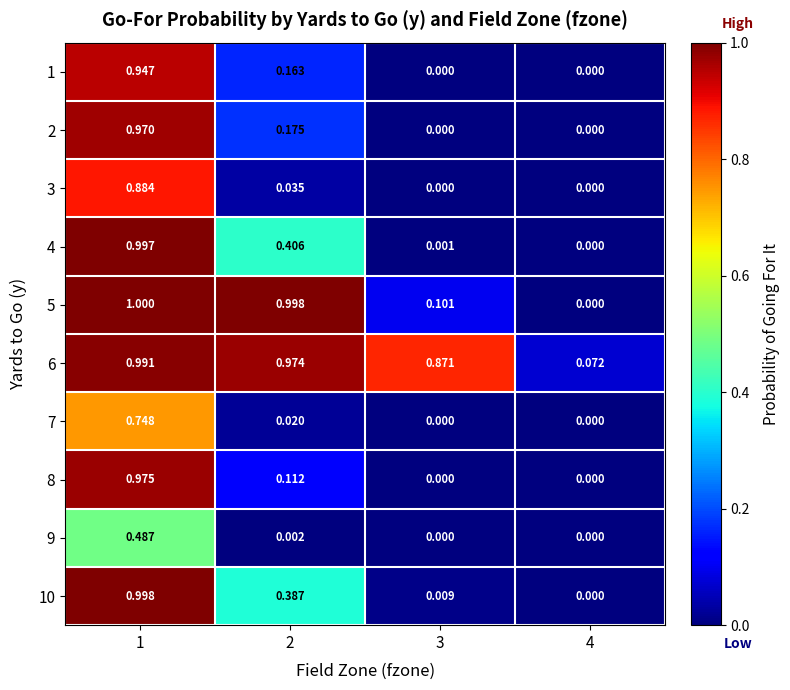

Is the value of 3 at 1 greater than the value of 7 at 4?

Yes